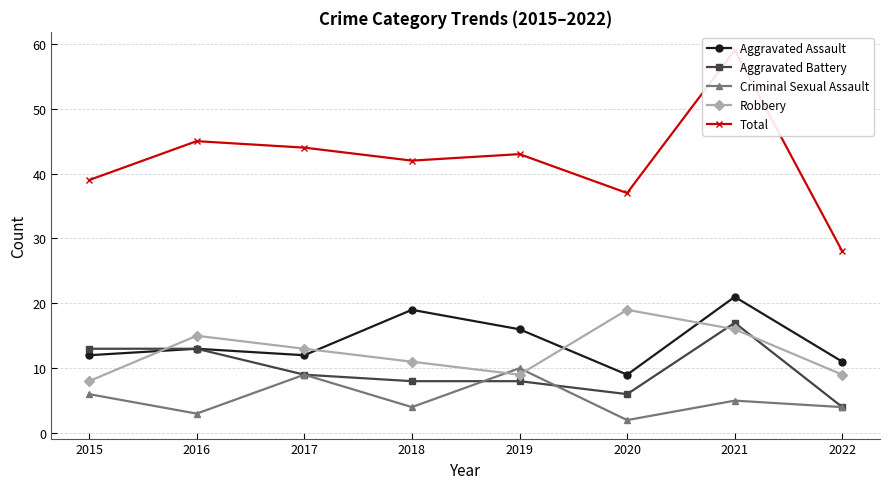

How many interior local valleys does the Aggravated Assault series have?

2